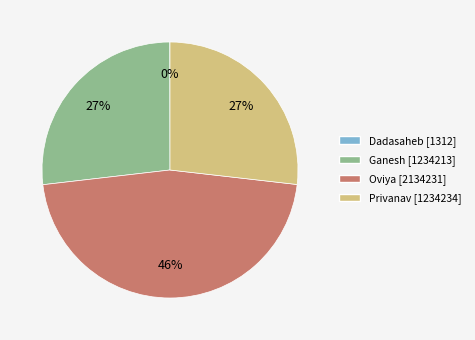

What is the largest slice in the pie chart?

Oviya